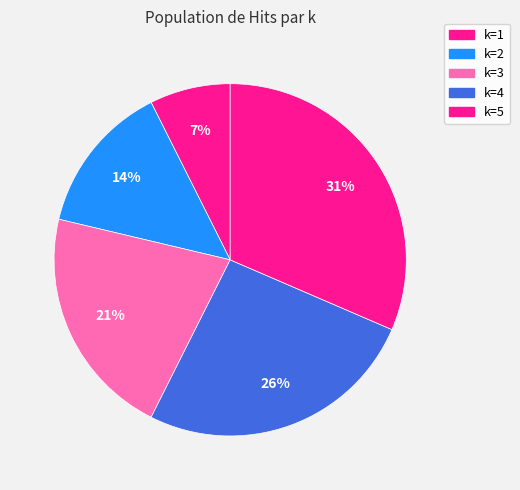

True or false: k=4 accounts for 17% of the total.

False